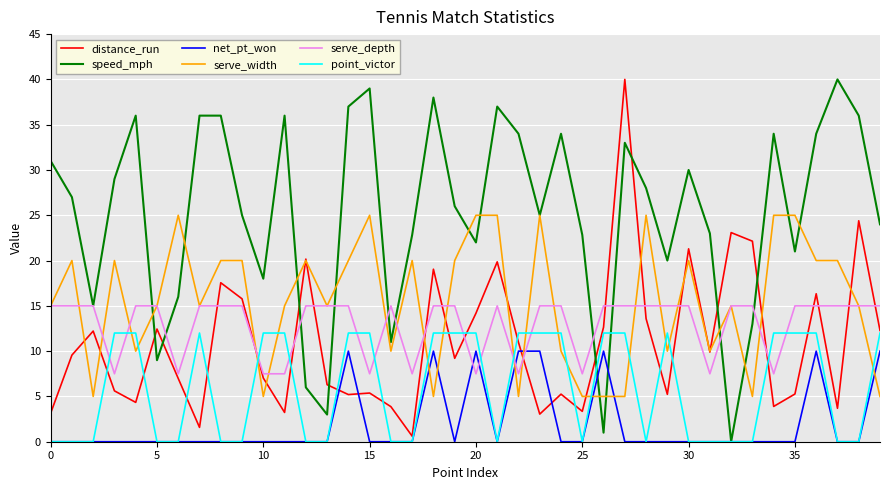

Which series has the largest total across all categories?

speed_mph